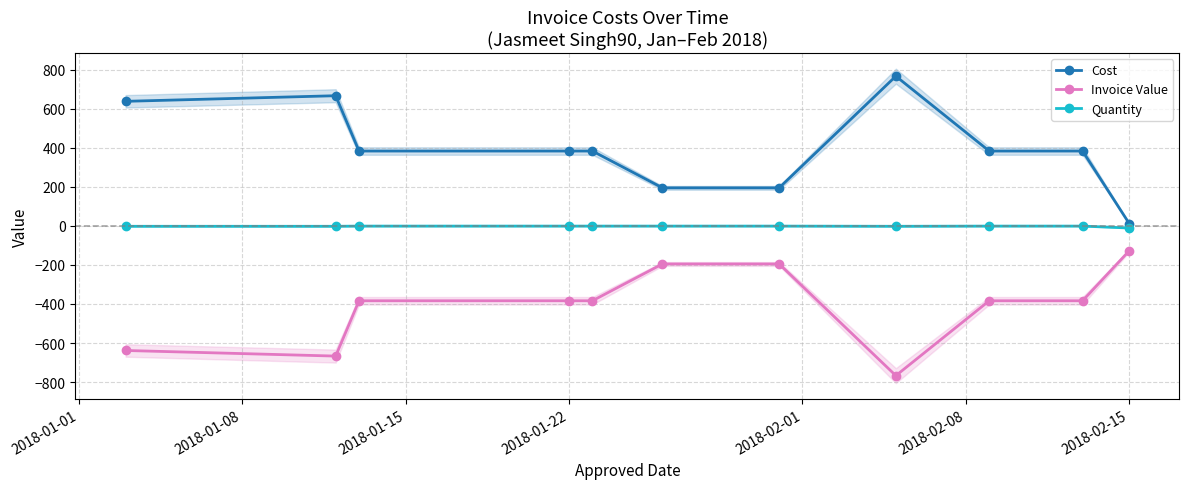

Is this an area chart (filled region under the line)?

No